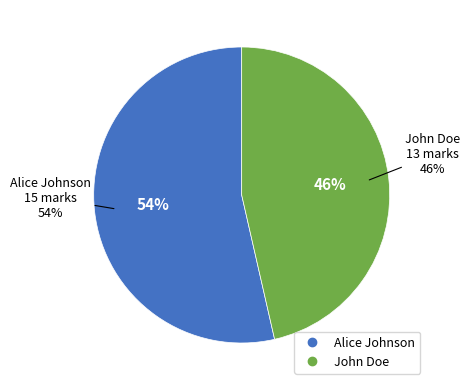

Count the number of slices in the pie.

2